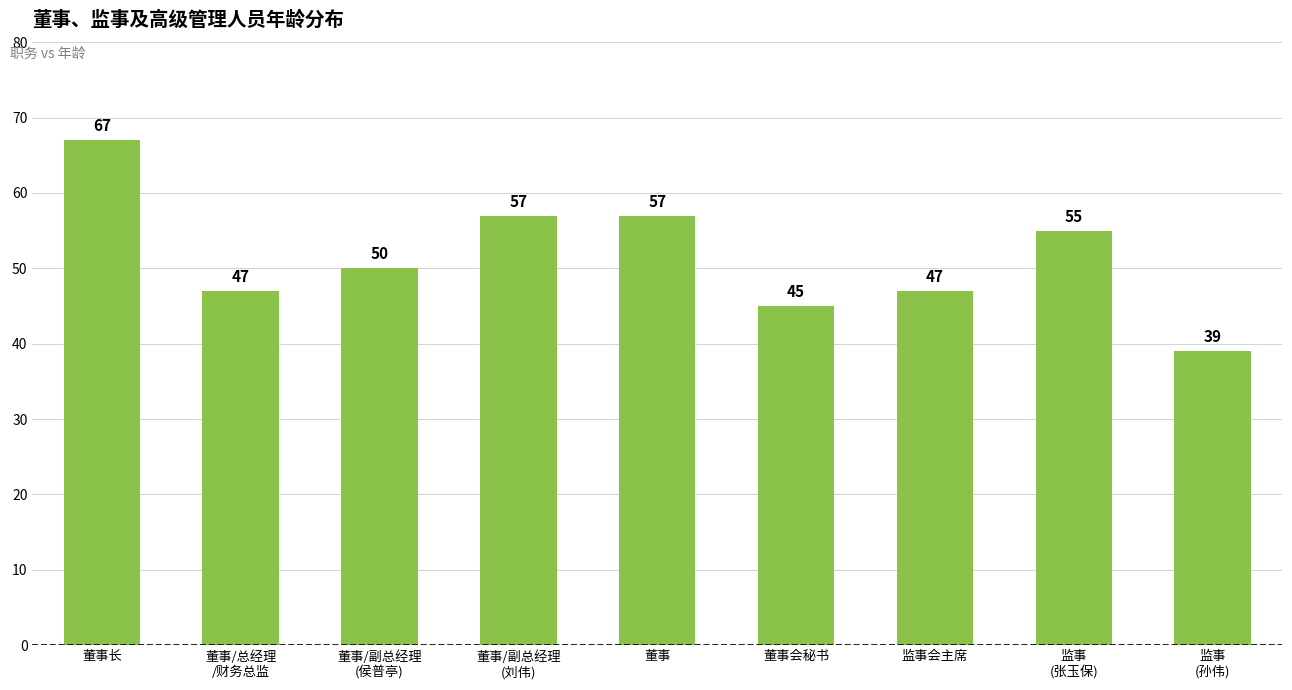

The chart shows a value of 50 at 董事/副总经理
(侯普亭). True or false?

True